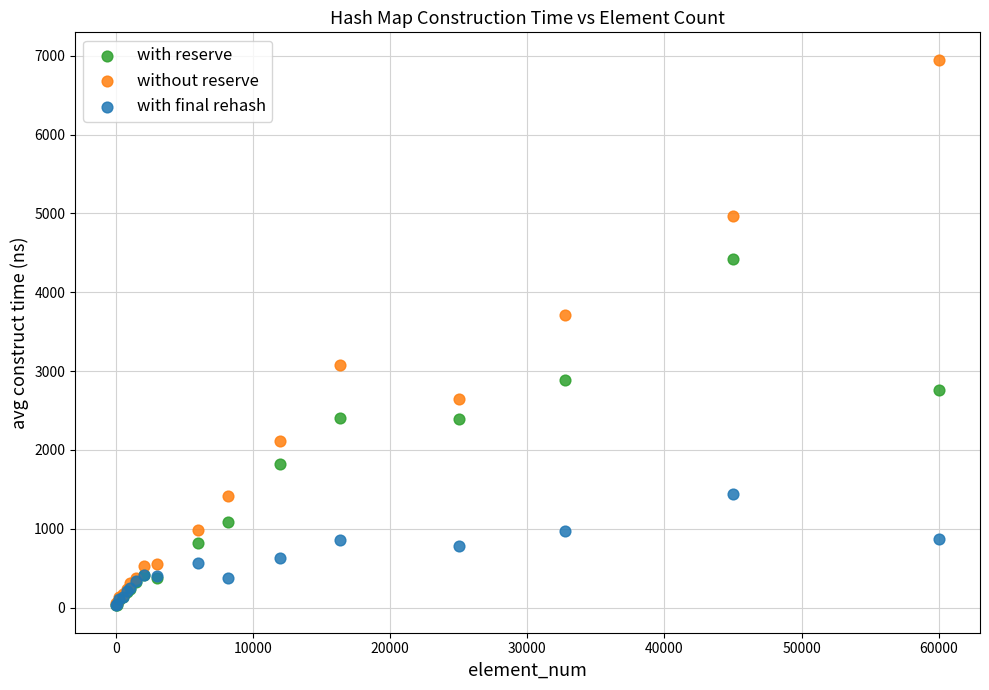

In the without reserve series, what Y value is closest to 3505?

3711.7